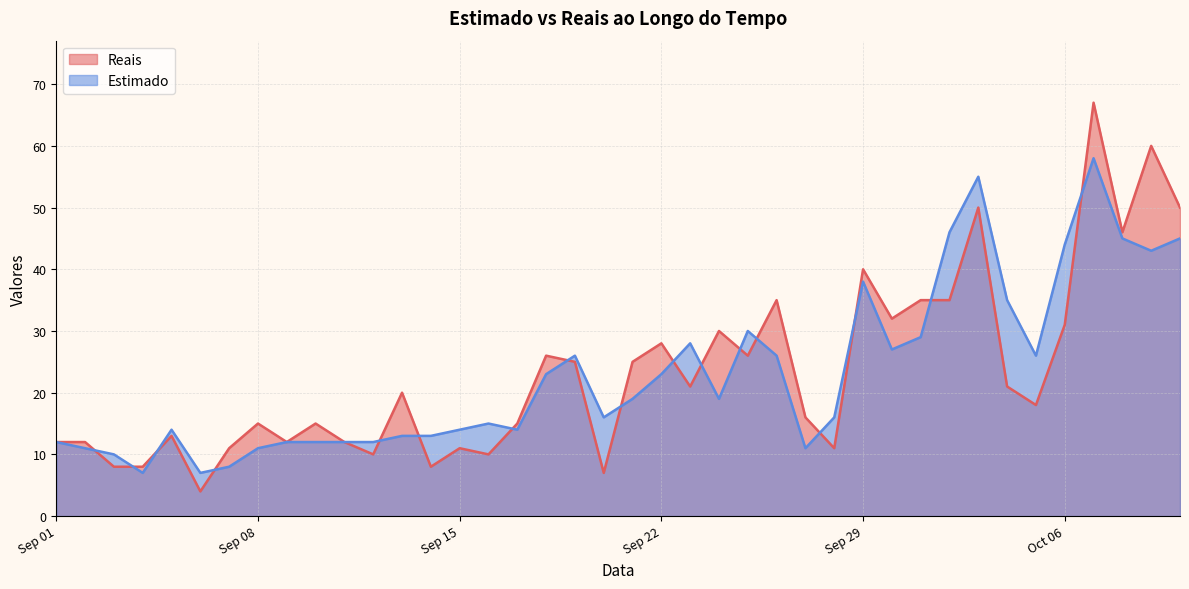

List the series in order of their overall mean, lowest first.

Estimado, Reais